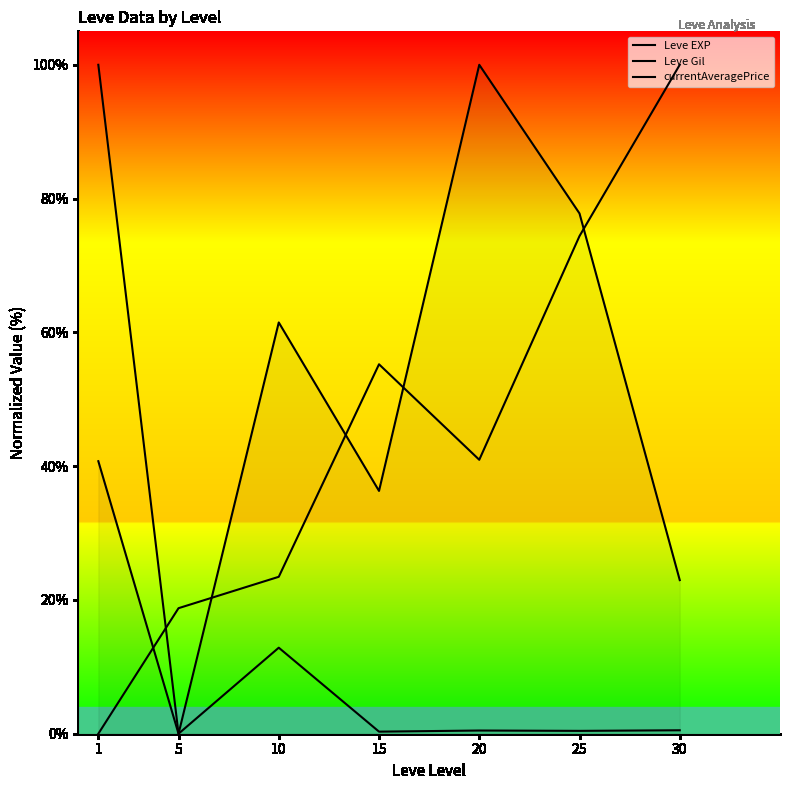

What is the value of the Leve Gil point at the 3rd from the left?

23.5